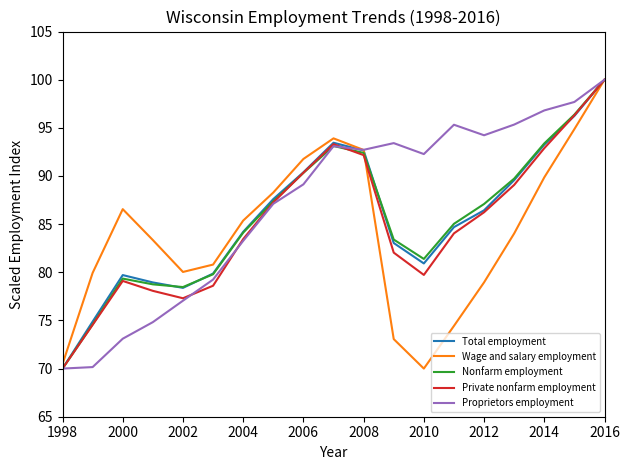

What is the maximum value for Private nonfarm employment?

100.0